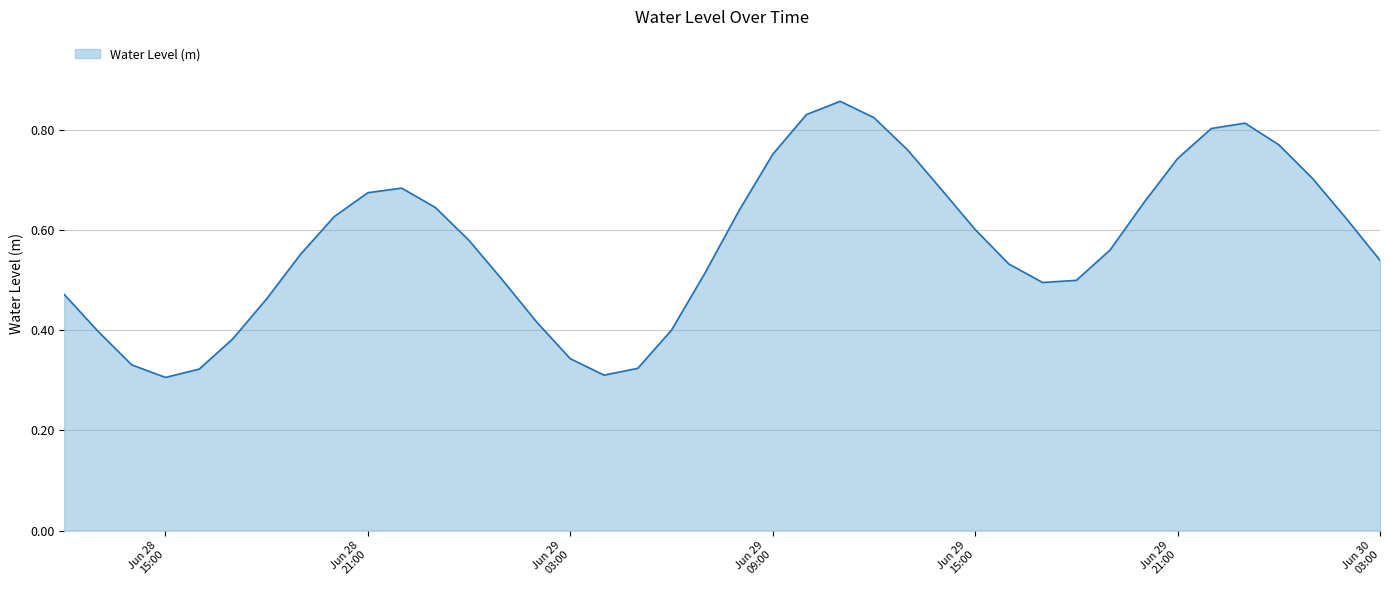

Does the chart have visible grid lines?

Yes